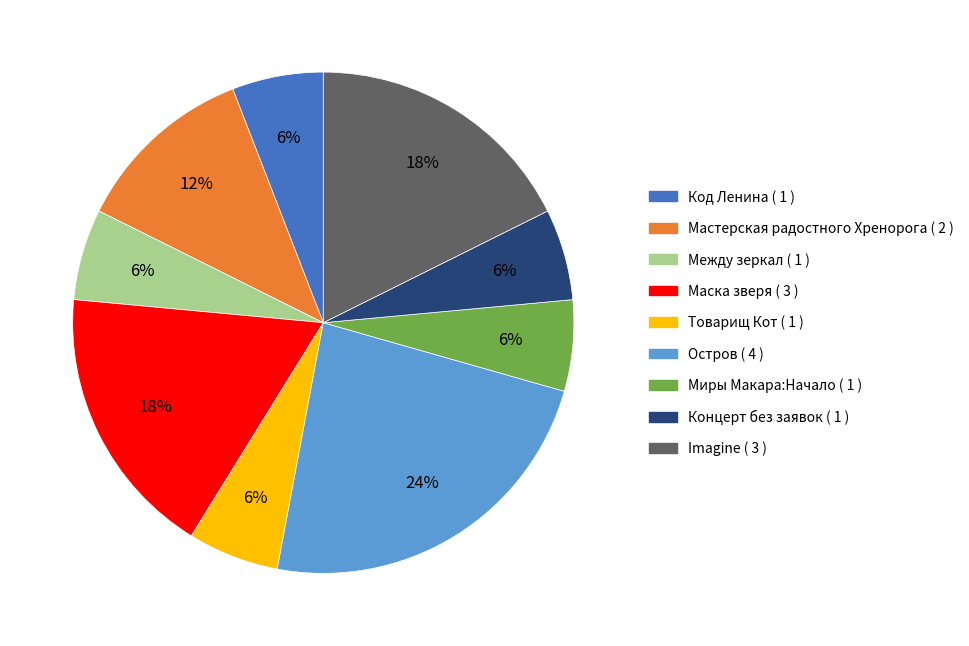

Does any single category account for the majority?

No